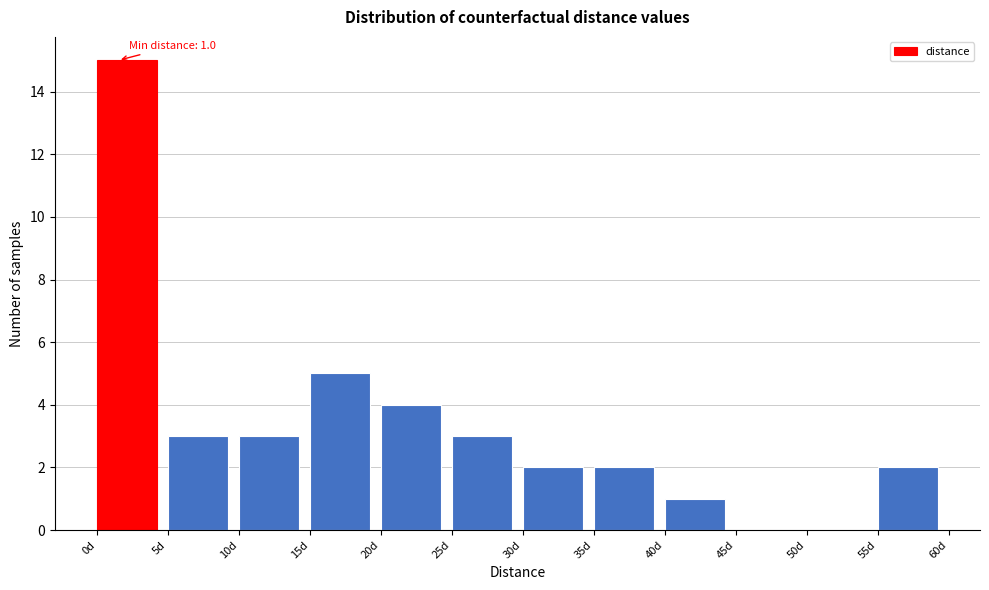

Which range on the x-axis has the tallest bar?

0 to 5